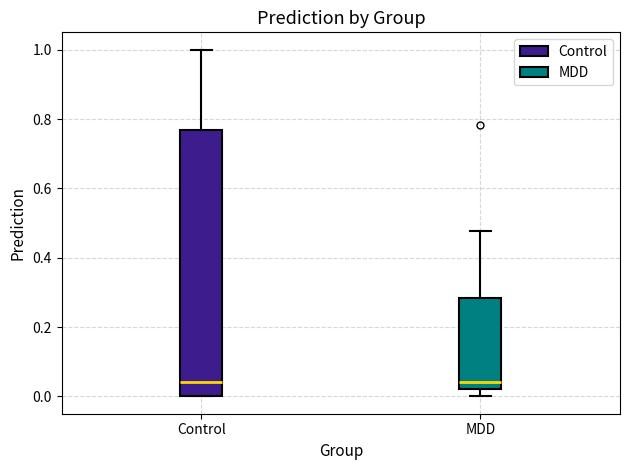

Where does the lower whisker of the box for MDD end on the y-axis? The values are not printed on the chart, so give them approximately, as read against the axis.

0.00